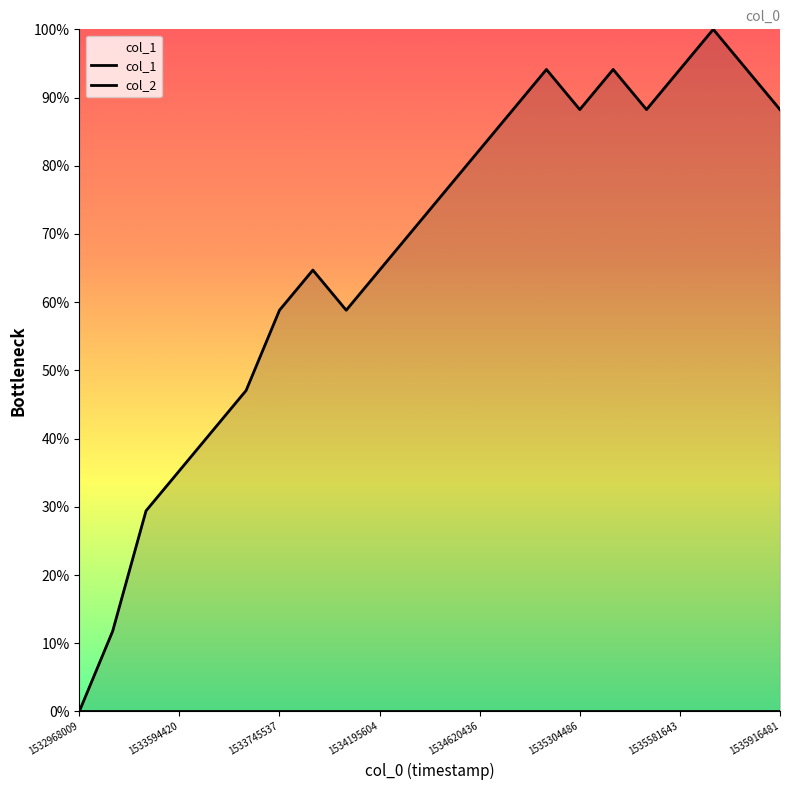

What value does the data have at 1535470134?

94.1